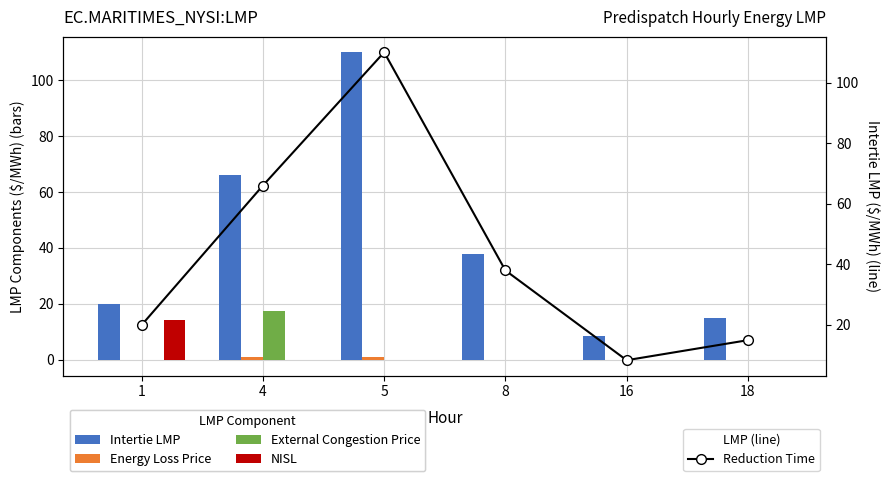

What is the total value across all series at 4?

150.7